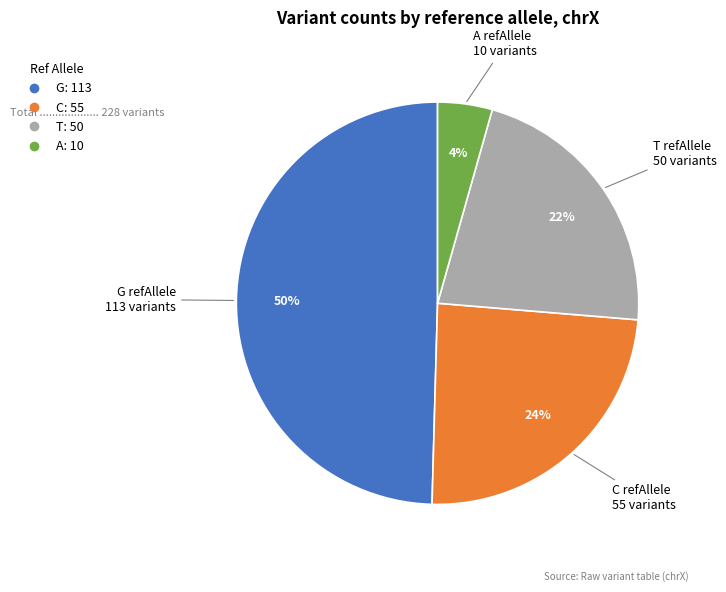

Is there any slice that represents more than half of the pie?

No